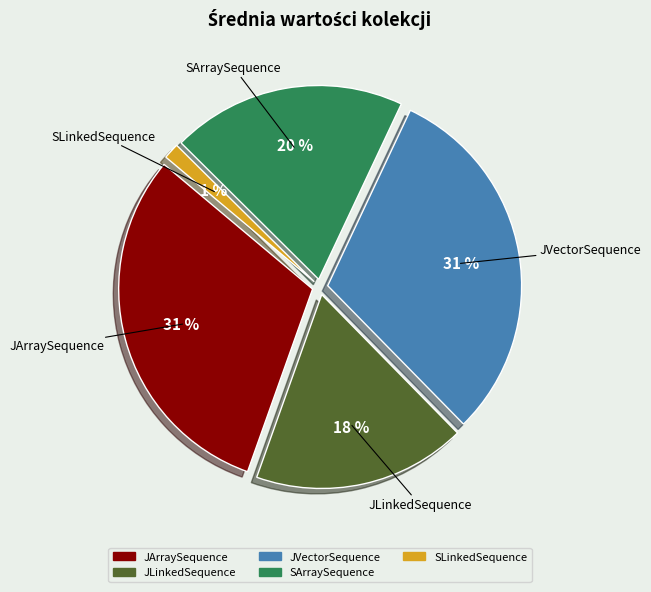

Which category has the smallest portion of the pie?

SLinkedSequence